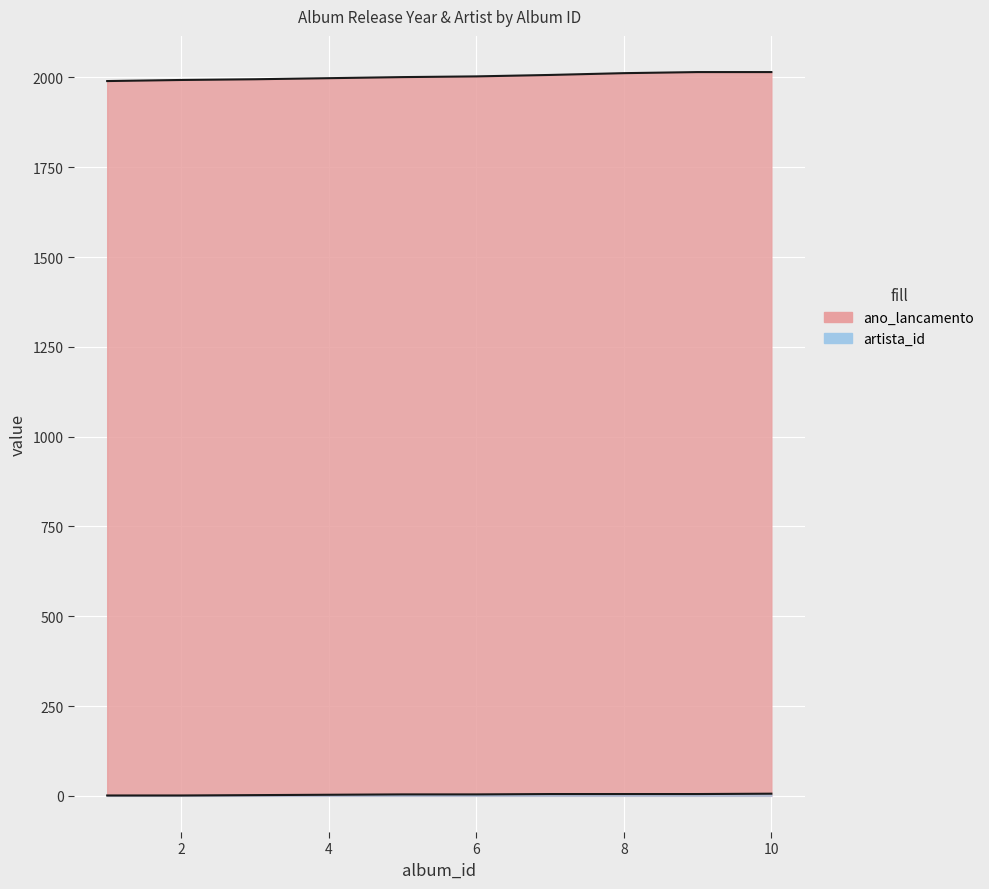

At which label does artista_id reach its peak?

10